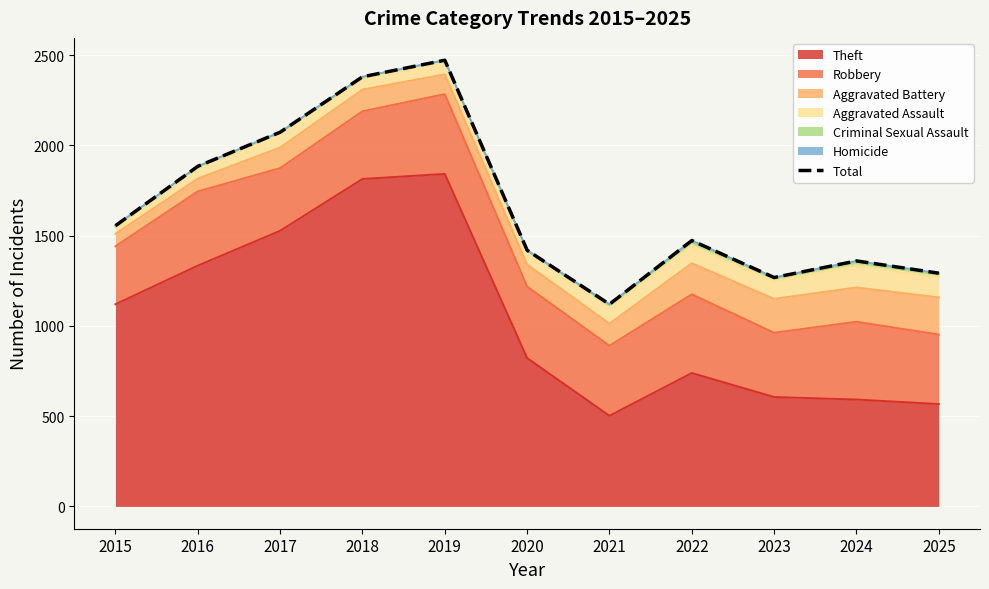

Between 2023 and 2018, which is larger?

2018